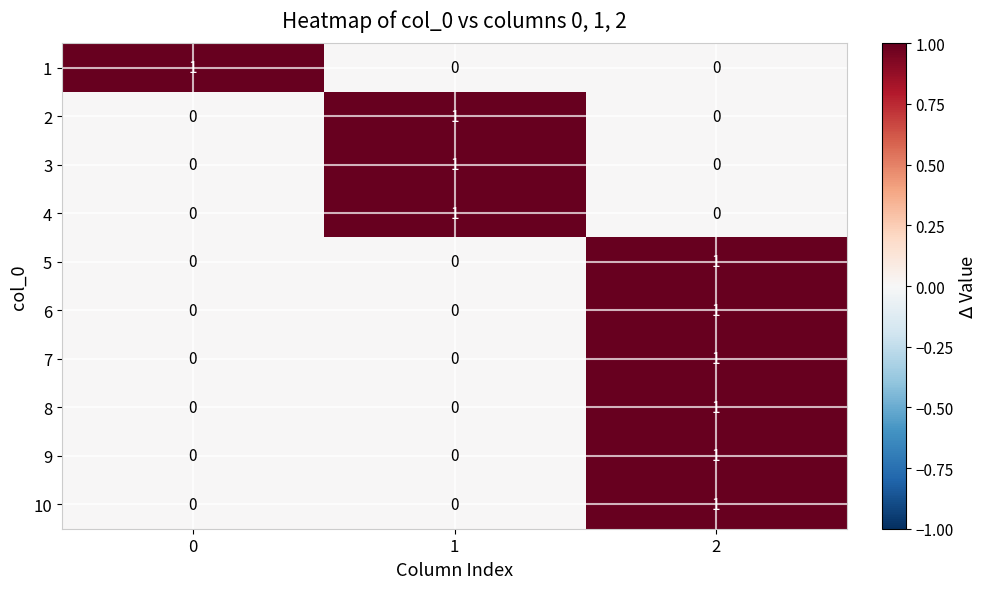

What is the total value across all series at 1?

3